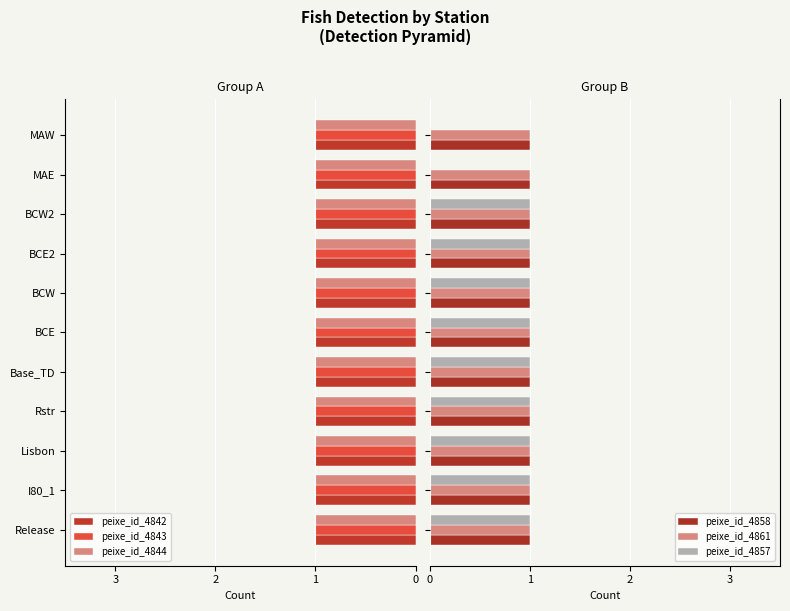

What is the sum of all peixe_id_4861 values?

11